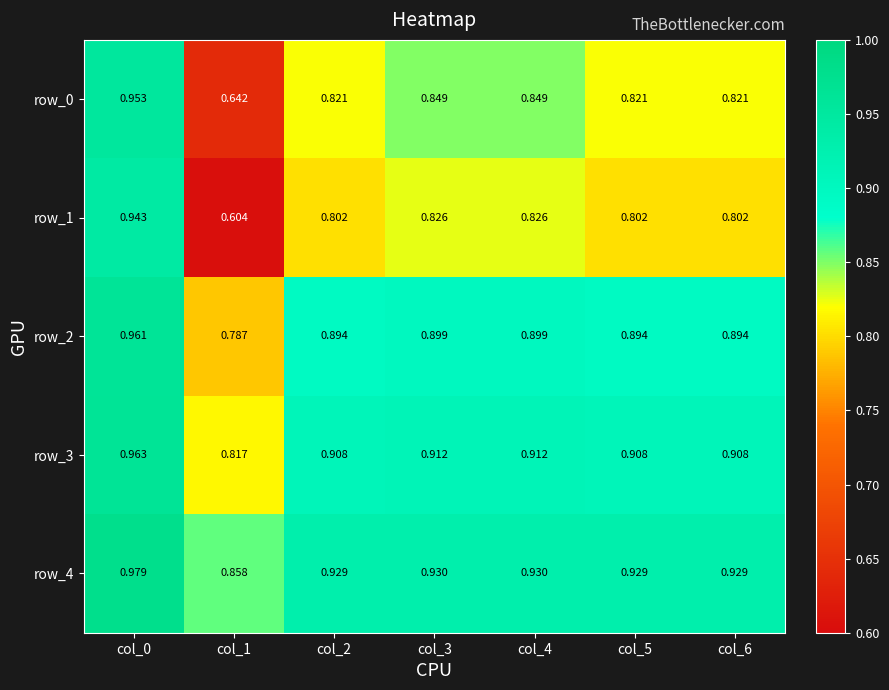

Is the value of row_2 at col_0 greater than the value of row_1 at col_4?

Yes